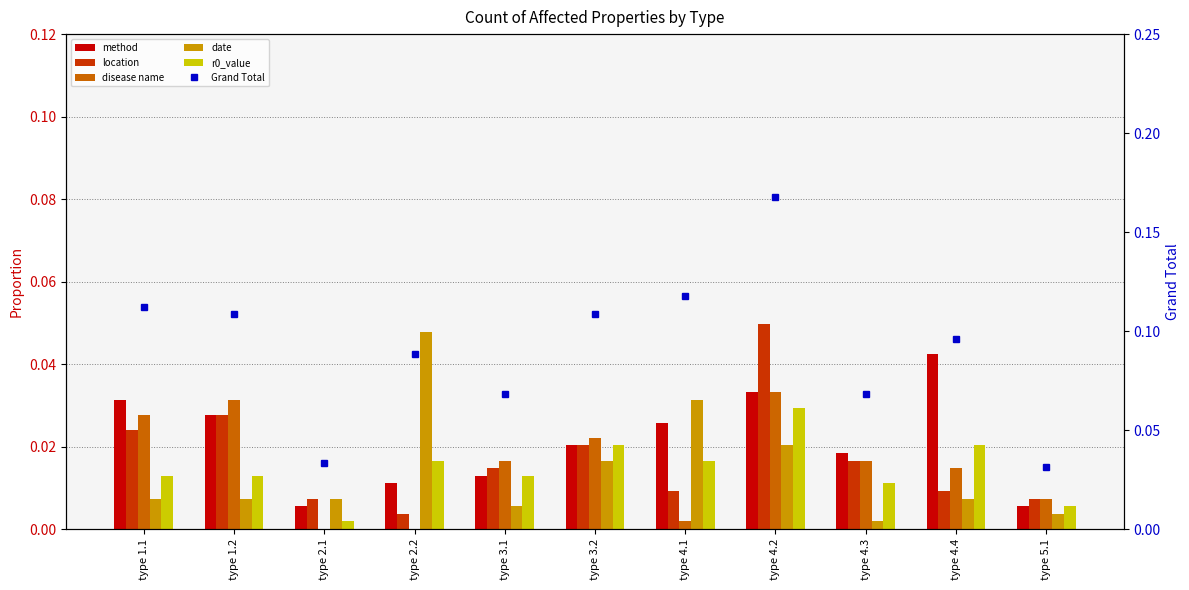

Is it true that r0_value equals 0.0 at type 4.1?

True